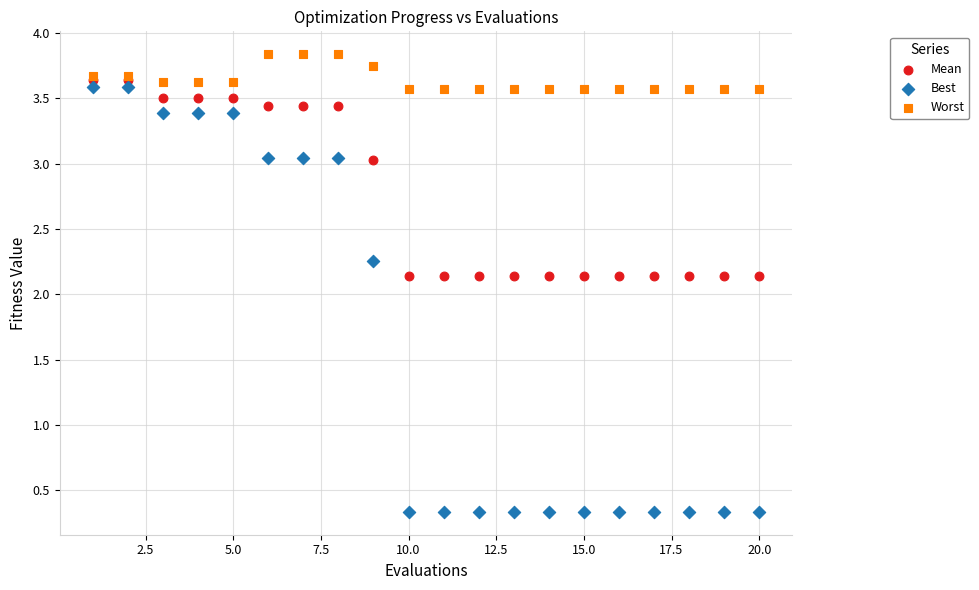

Which series contains the highest Y value?

Worst